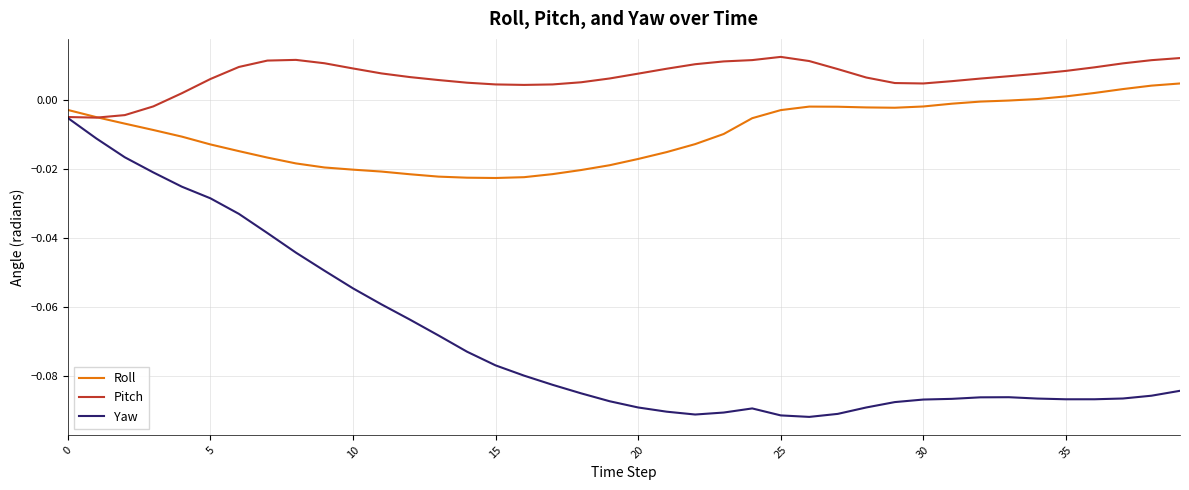

Which series has the largest range (max minus min)?

Yaw